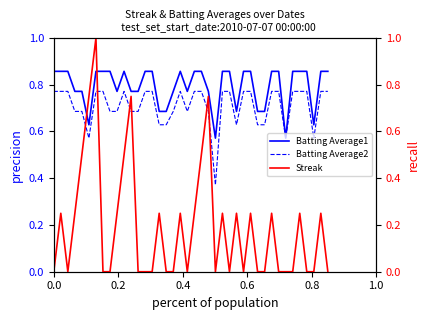

What are all the series names shown in the legend?

Batting Average1, Batting Average2, Streak